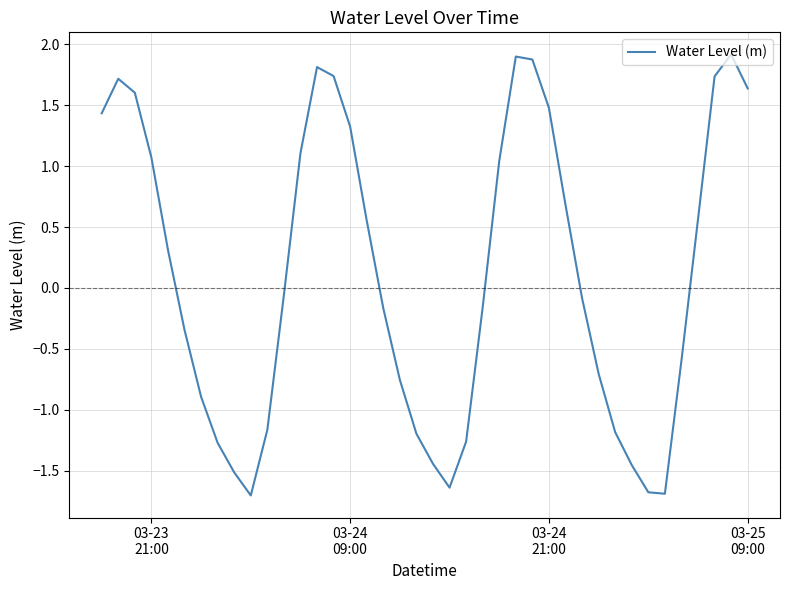

What is the minimum value shown in the chart?

-1.7